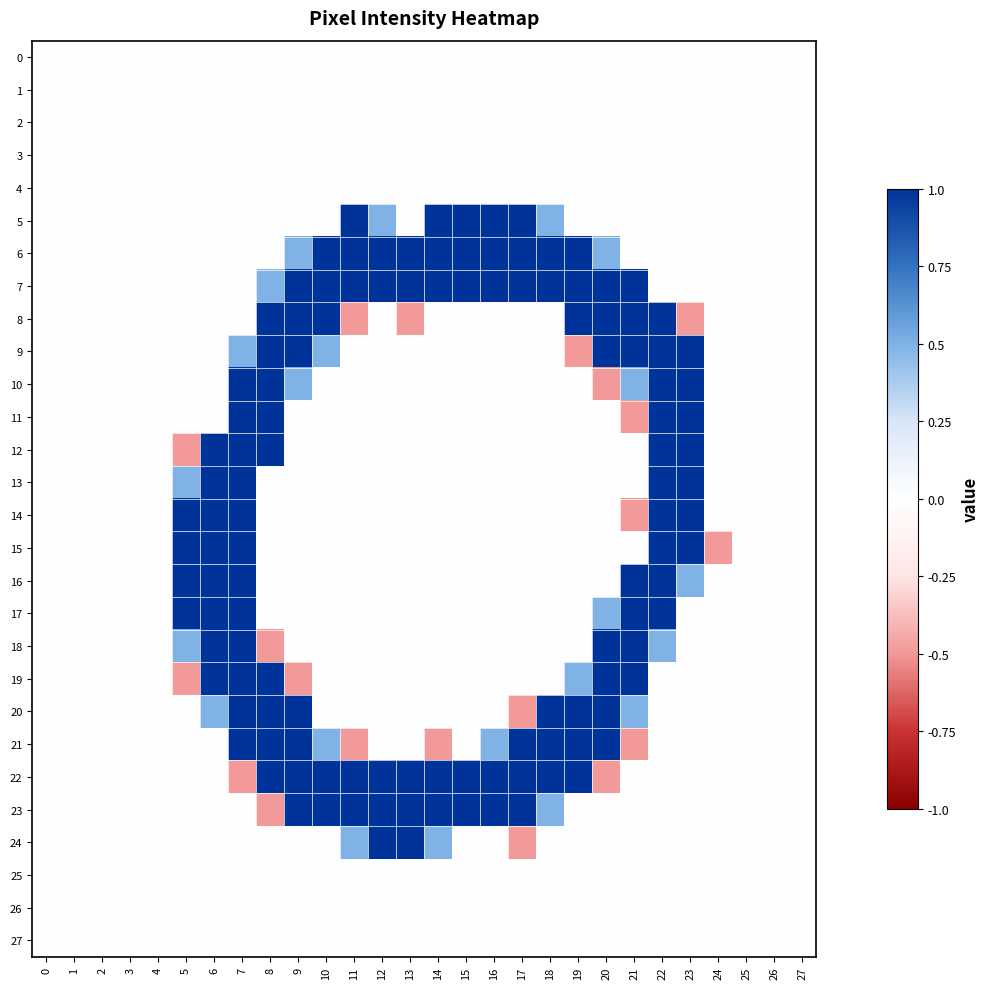

Which label corresponds to the largest value in the chart?

11